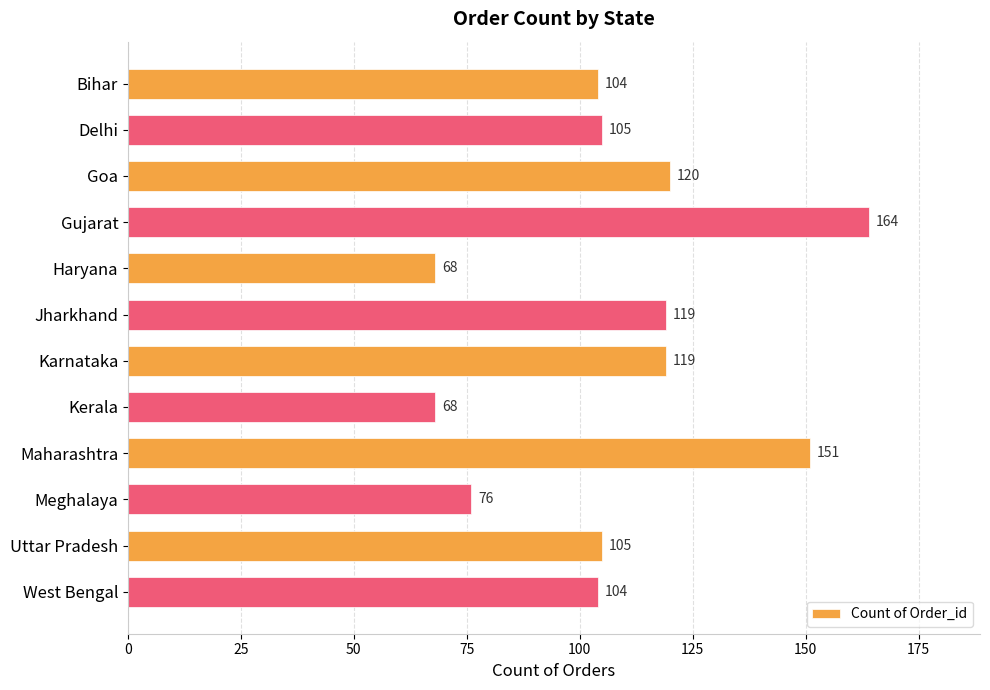

The value at Bihar is 104. True or false?

True